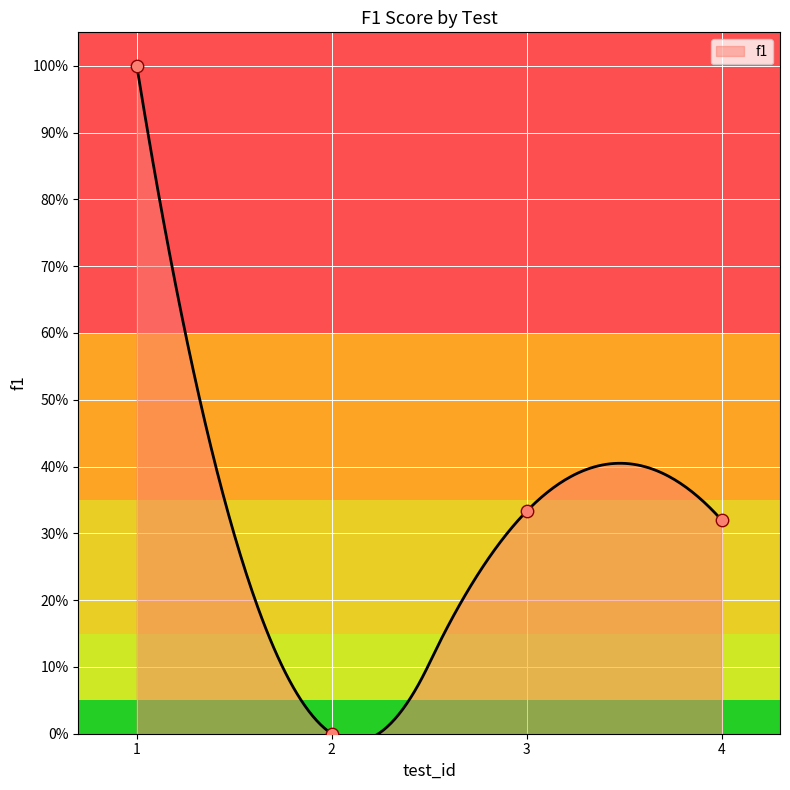

Between 1 and 3, which is larger?

1